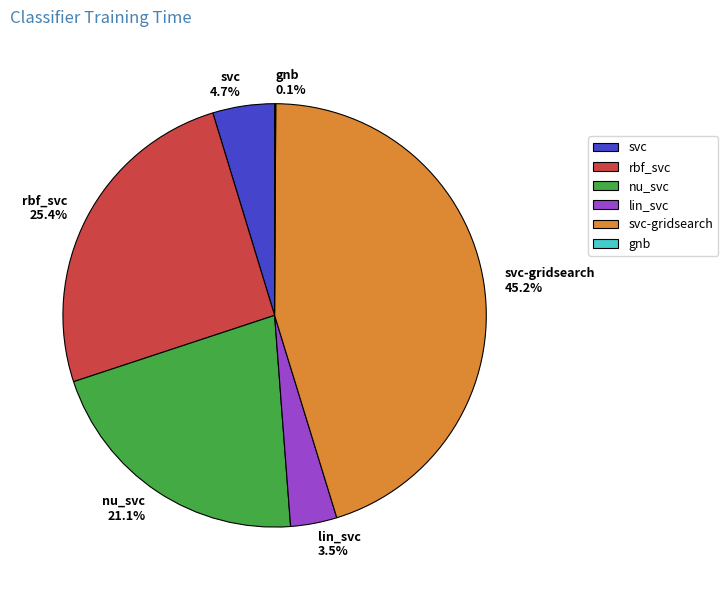

Combined, do lin_svc and svc-gridsearch account for over 50%?

No